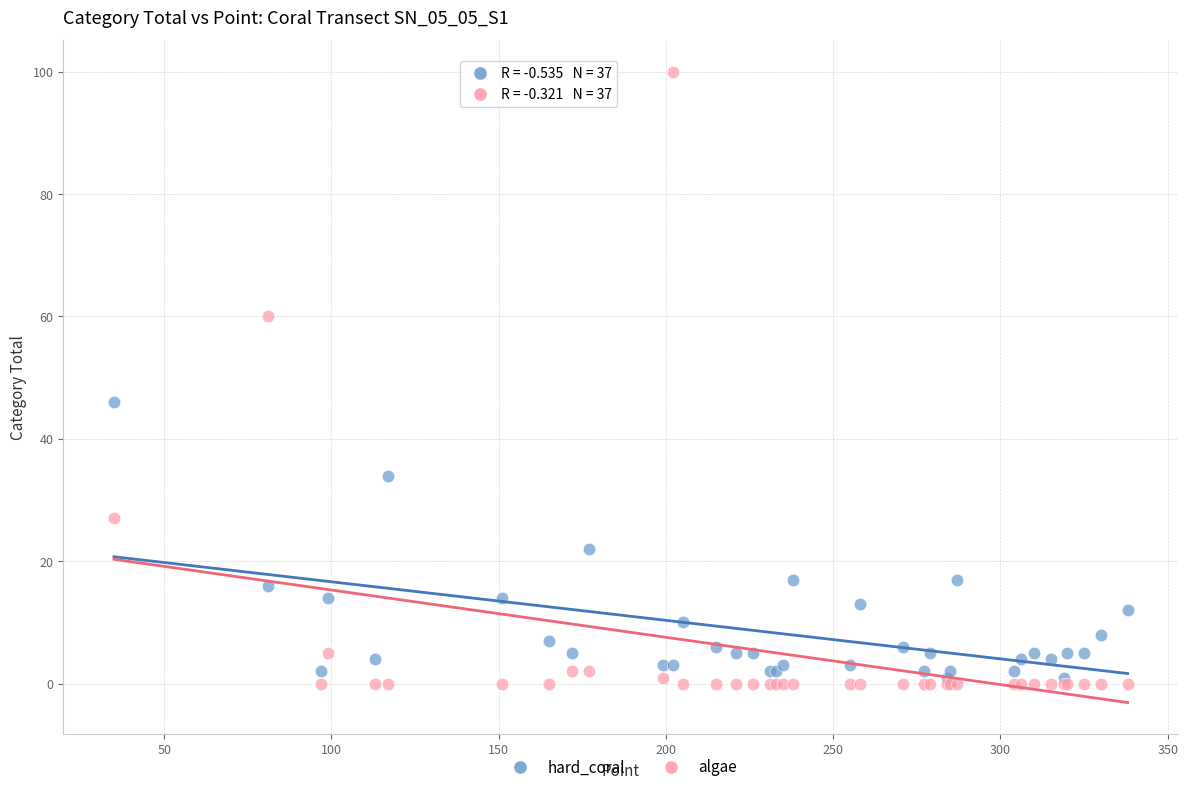

Across all series, what Y value is closest to 50?

46